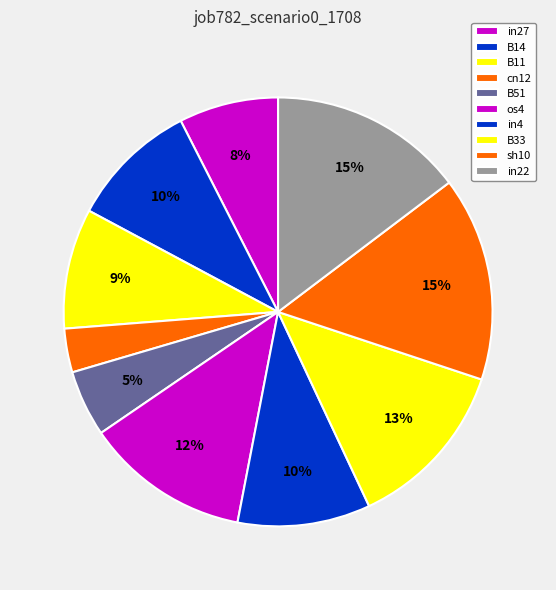

The in27 slice represents 18% of the pie. True or false?

False